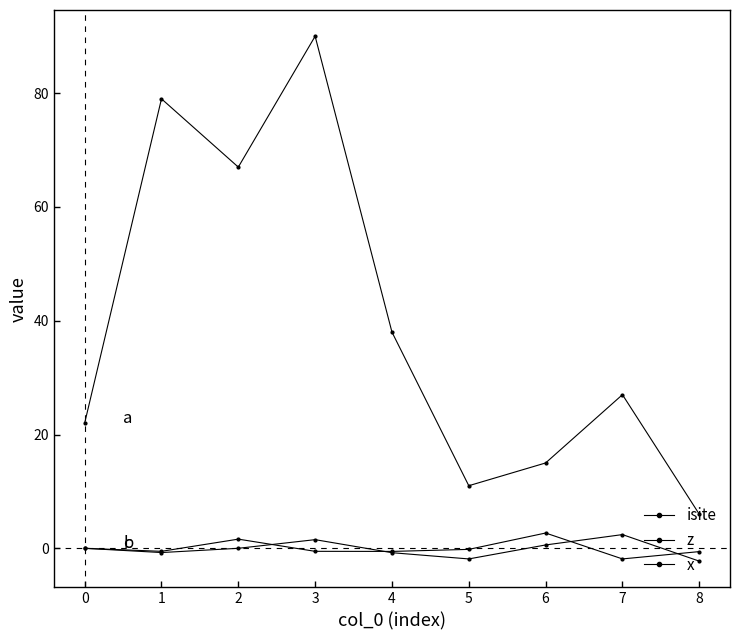

Does the chart have visible grid lines?

No